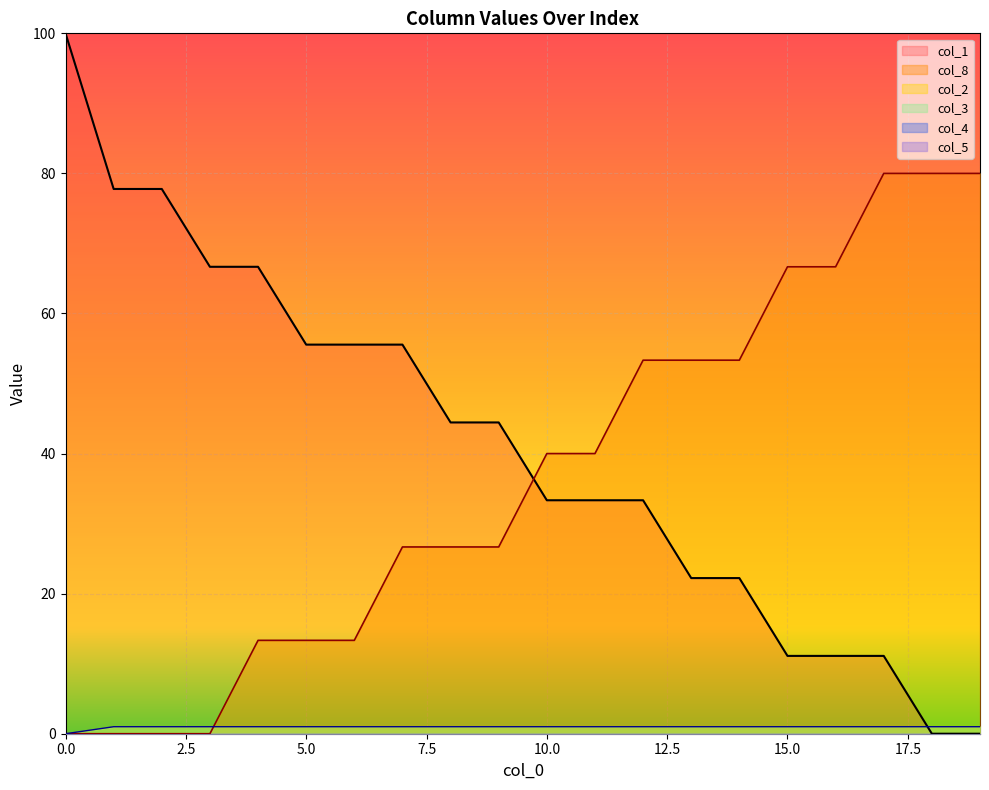

What is the value of the col_1 point at the 8th from the left?

55.6